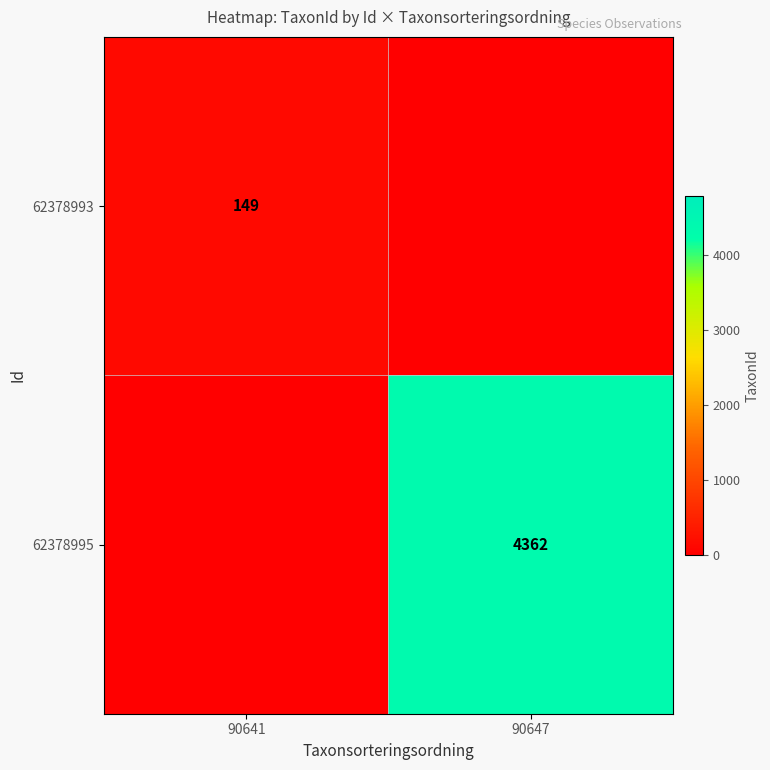

Is it true that 62378993 equals 80 at 90641?

False